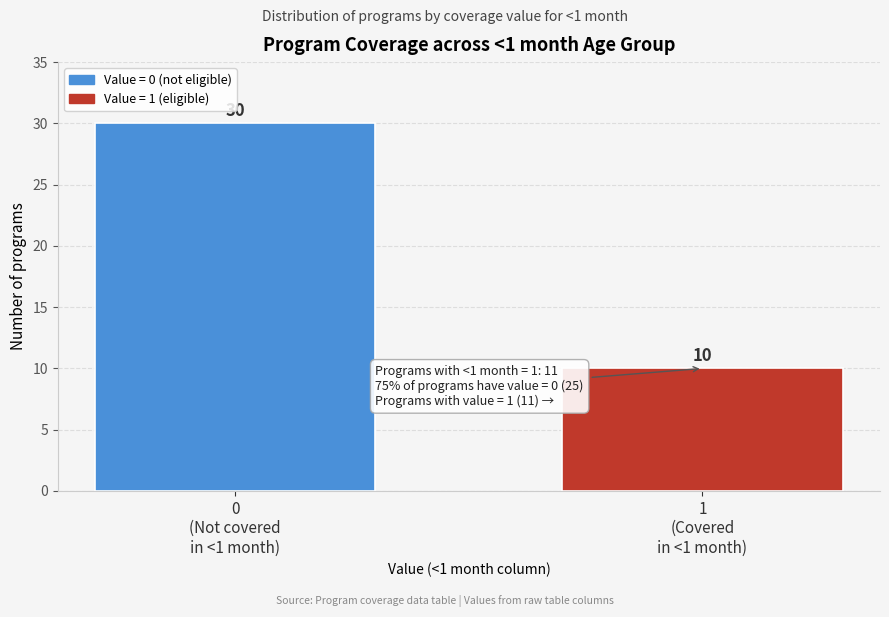

Reading left to right, list all the values displayed in this chart.

30	10